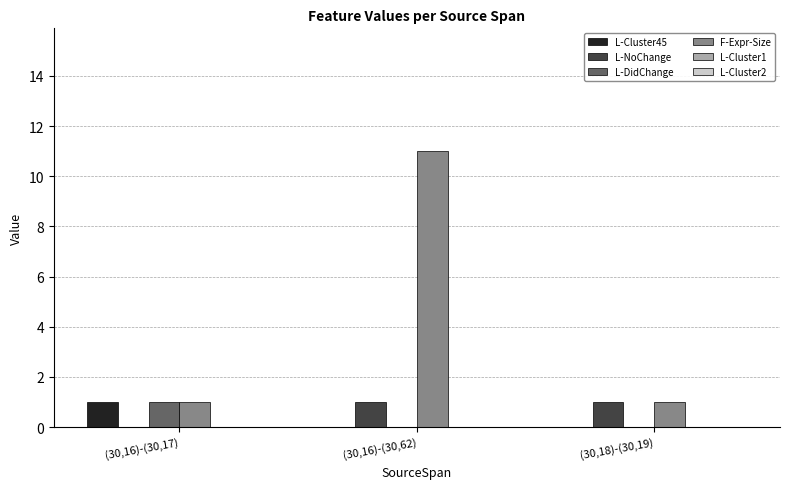

Are the bars horizontal?

No